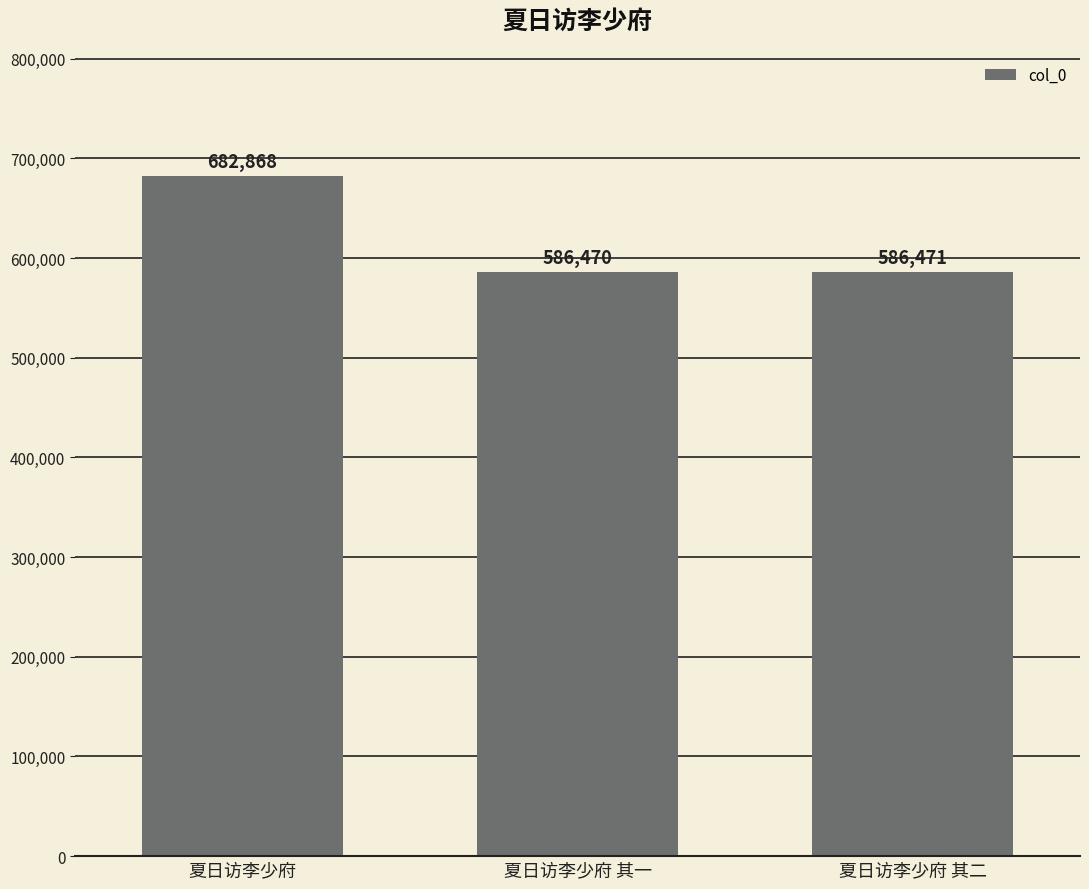

The value at 夏日访李少府 其二 is 936771. True or false?

False